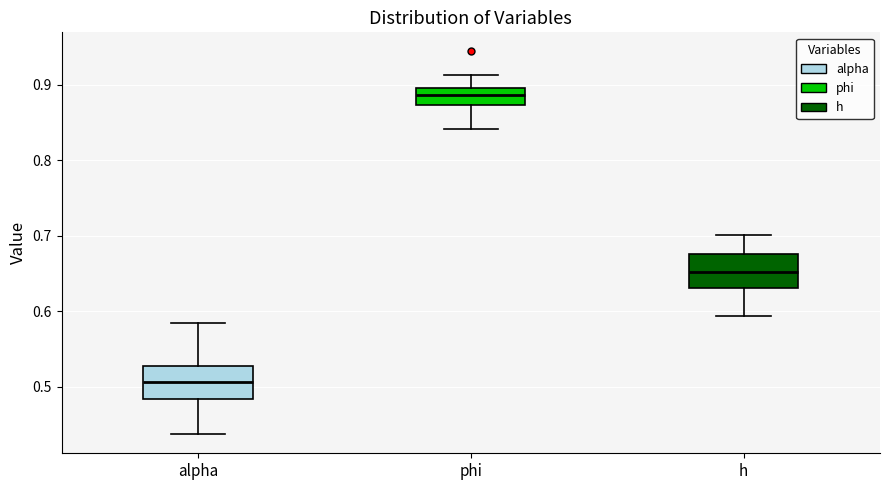

Which box has the lowest median line?

alpha